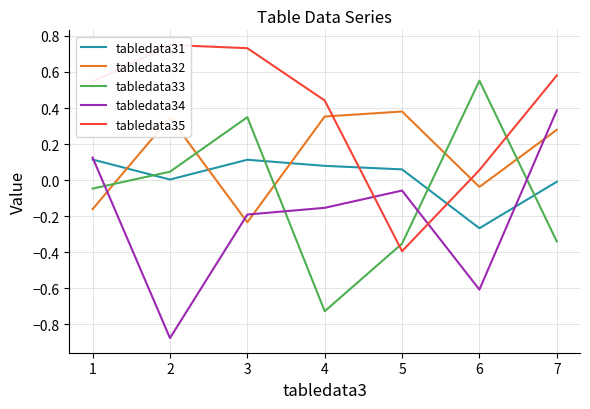

Does the chart have visible grid lines?

Yes